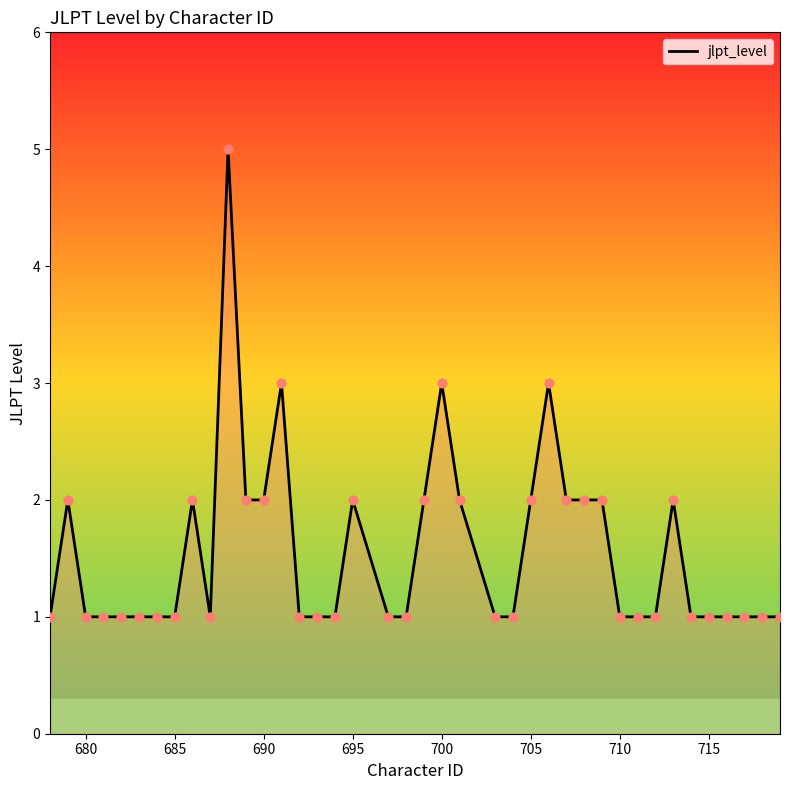

What is the maximum value shown in the chart?

5